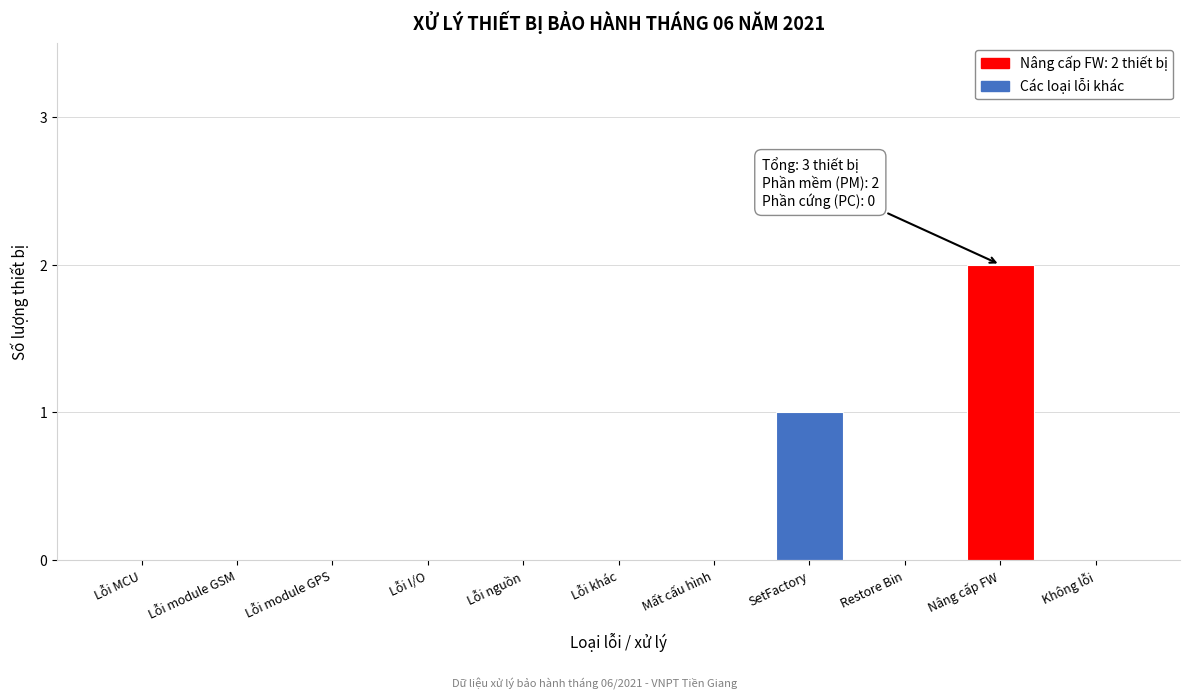

Reading left to right, list all the values displayed in this chart.

Lỗi MCU=0	Lỗi module GSM=0	Lỗi module GPS=0	Lỗi I/O=0	Lỗi nguồn=0	Lỗi khác=0	Mất cấu hình=0	SetFactory=1	Restore Bin=0	Nâng cấp FW=2	Không lỗi=0